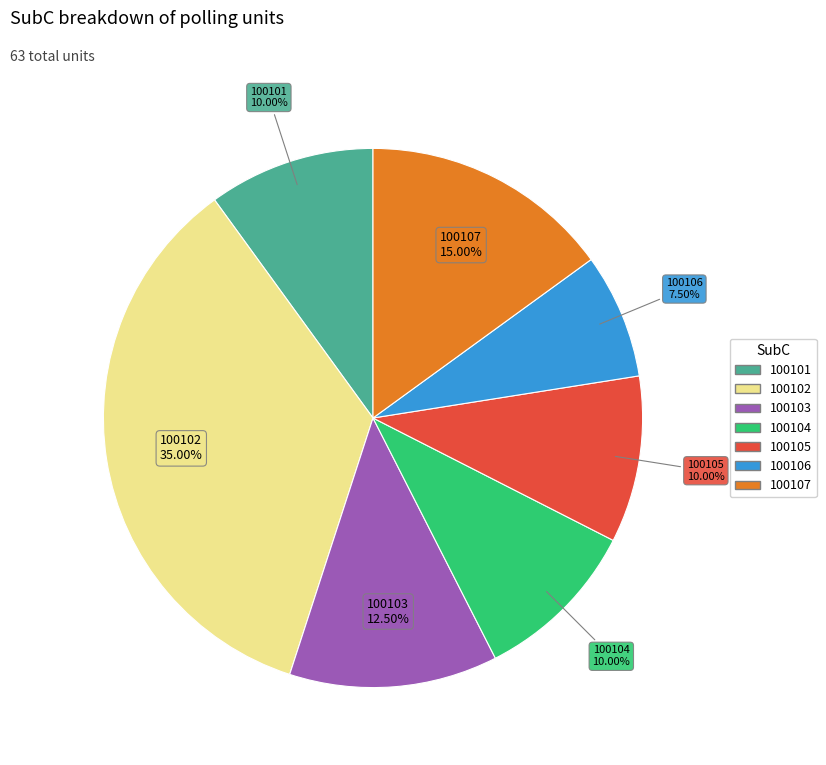

True or false: 100101 accounts for 10% of the total.

True